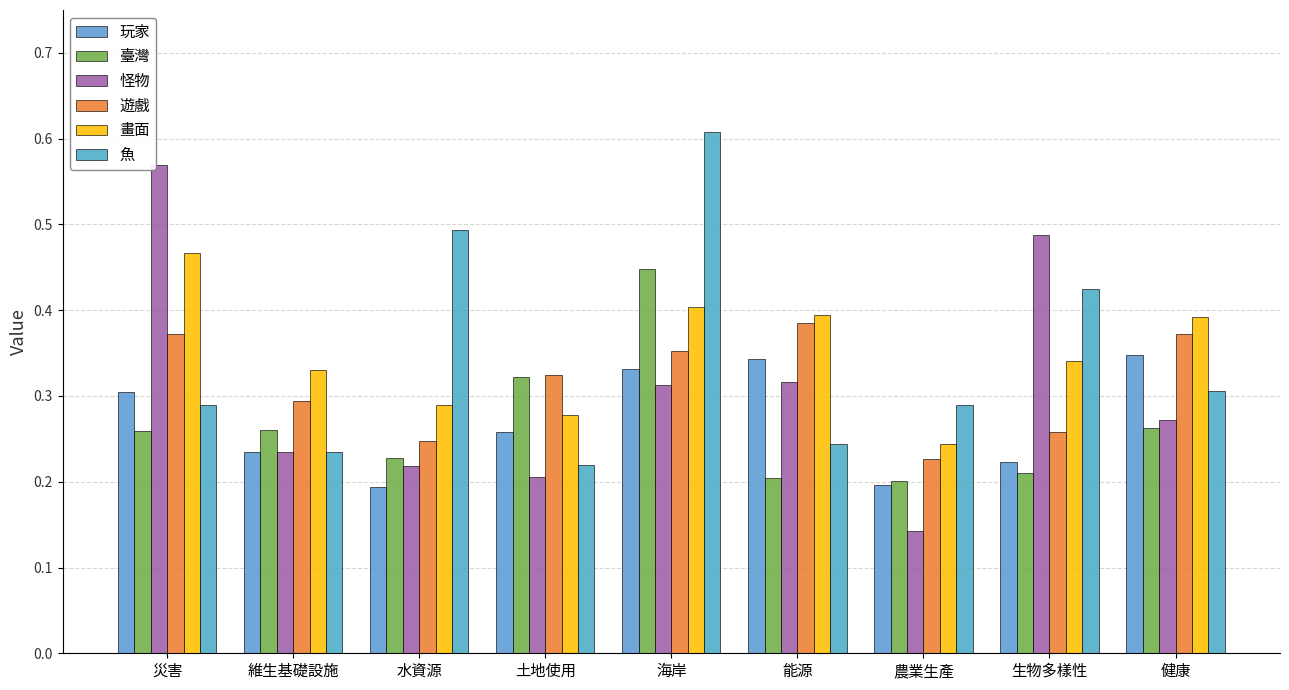

Does the chart contain stacked bars?

No